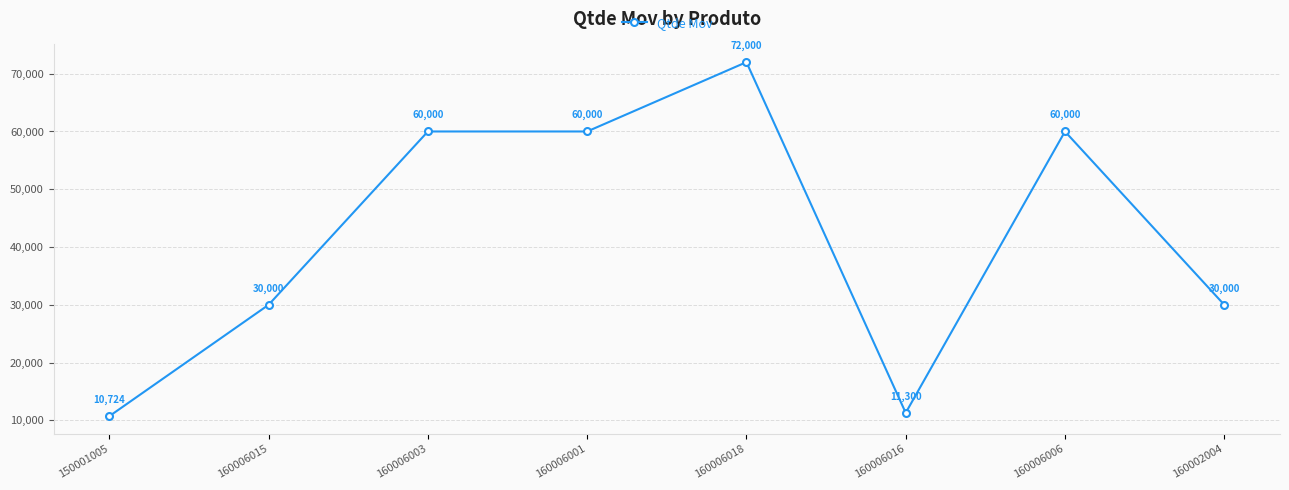

What is the greatest value displayed?

72000